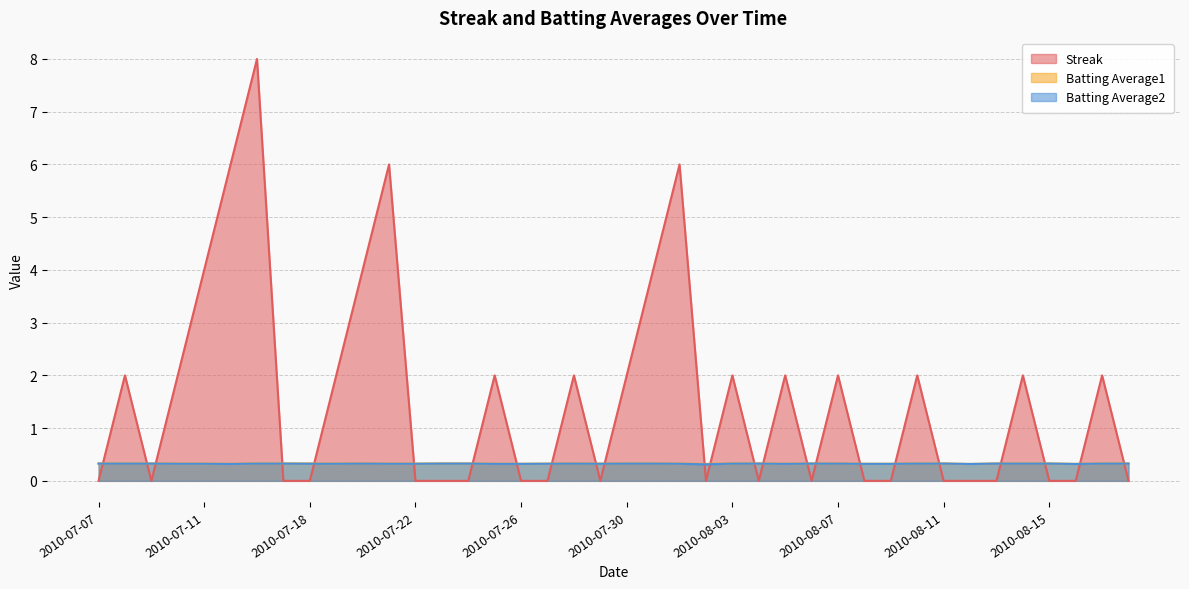

What is the total value across all series at 2010-07-30?

2.7